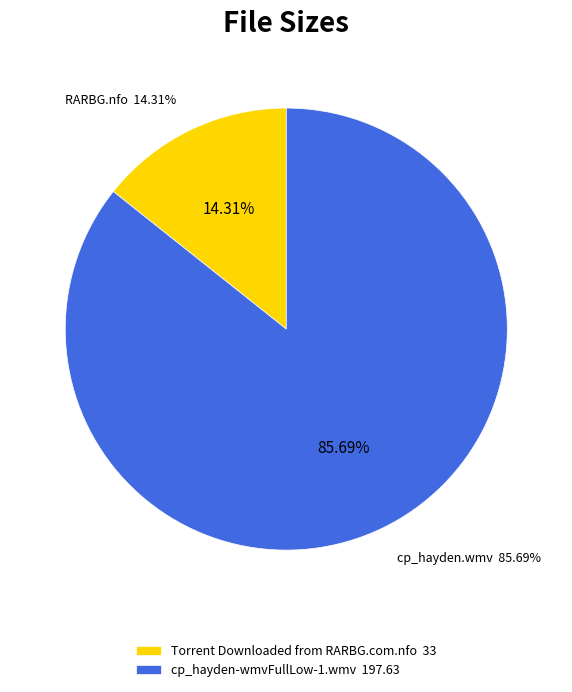

What is the largest slice in the pie chart?

cp_hayden-wmvFullLow-1.wmv